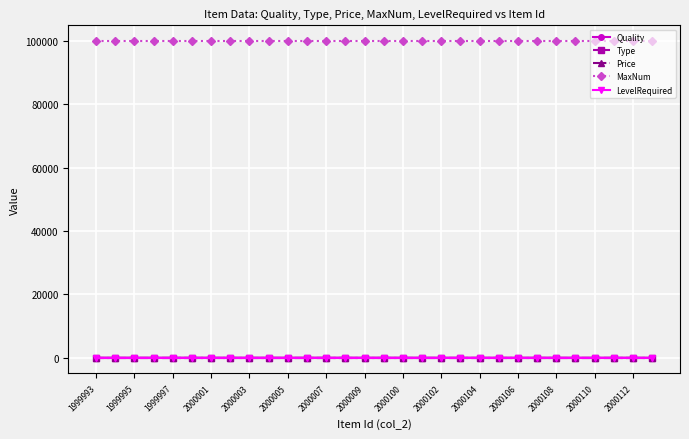

True or false: MaxNum and Quality cross at least once.

False